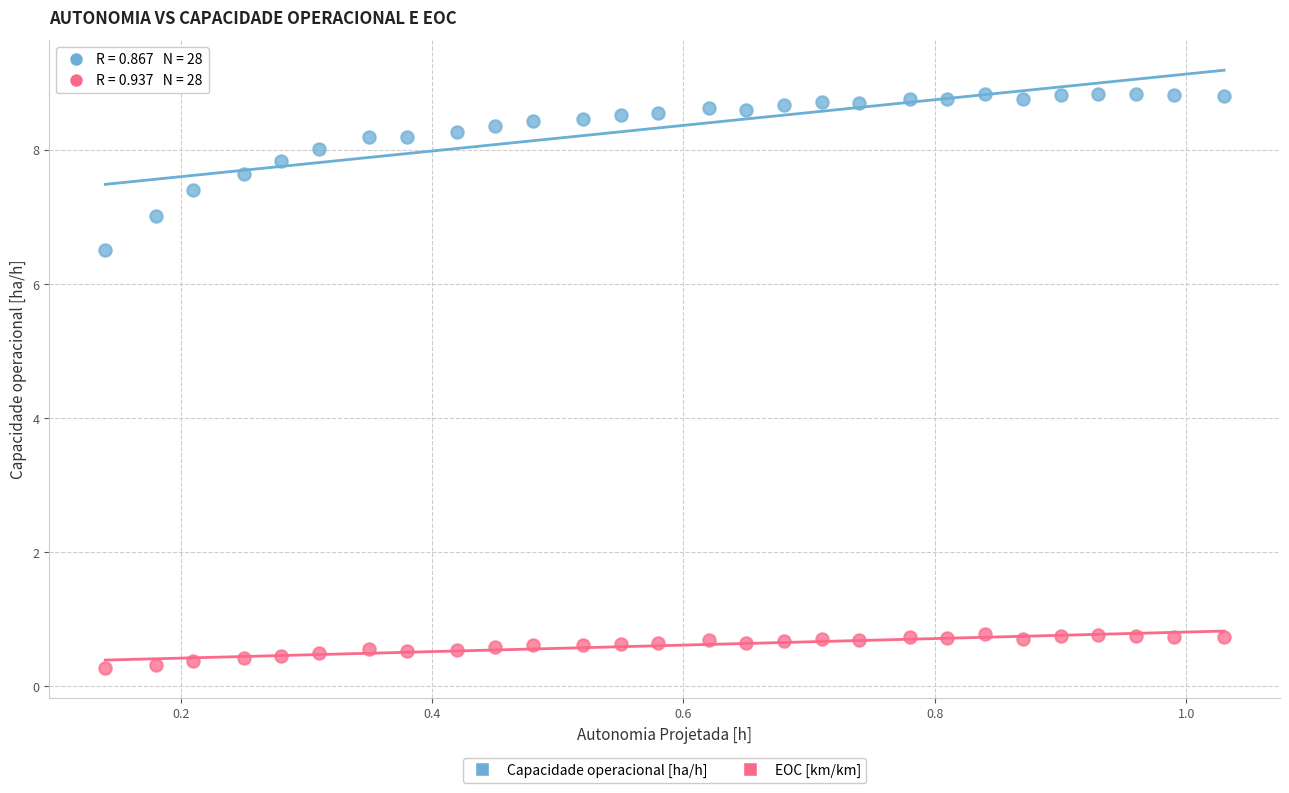

What are all the series names shown in the legend?

Capacidade operacional [ha/h], EOC [km/km]